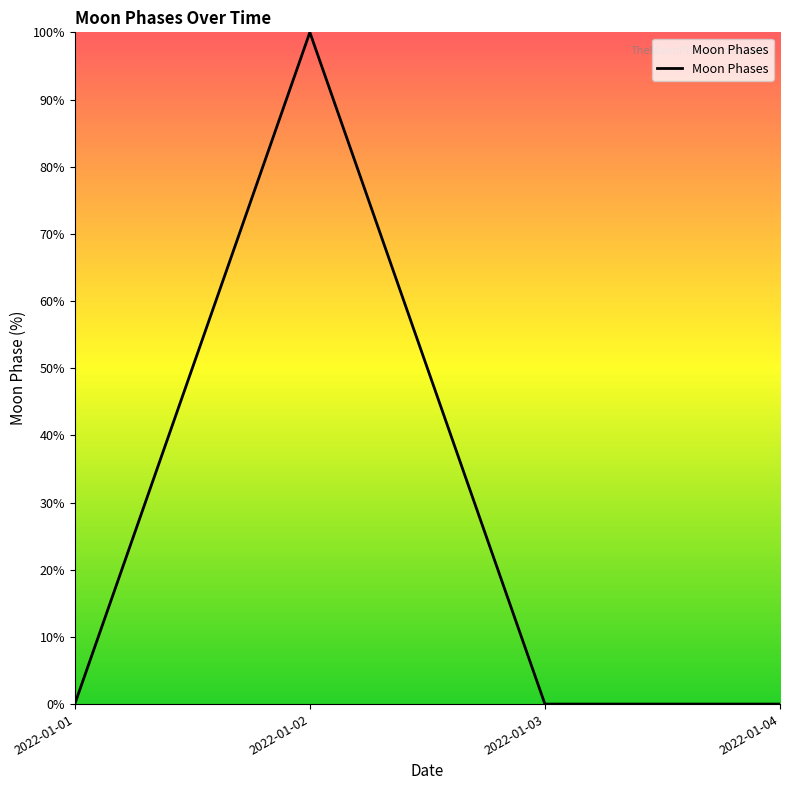

How many interior local peaks (higher than both neighbors) does the data have?

1